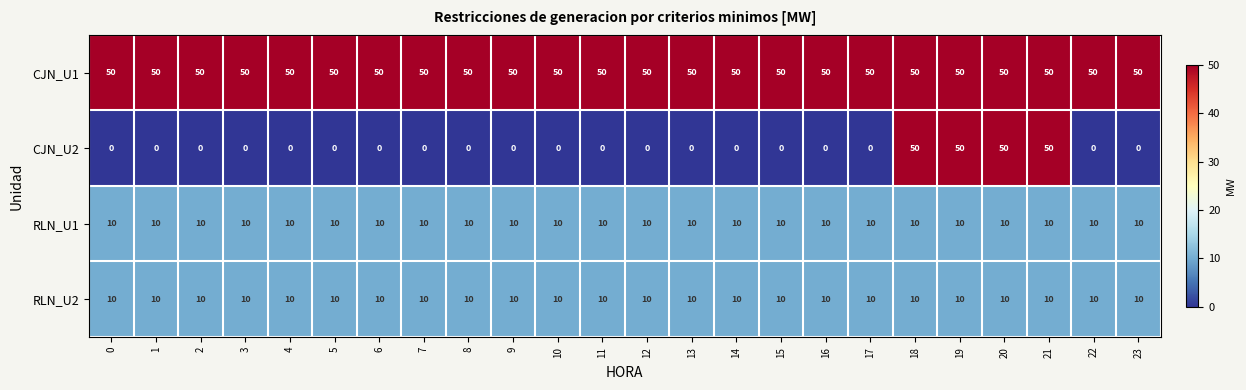

How many categories are shown in the chart?

24